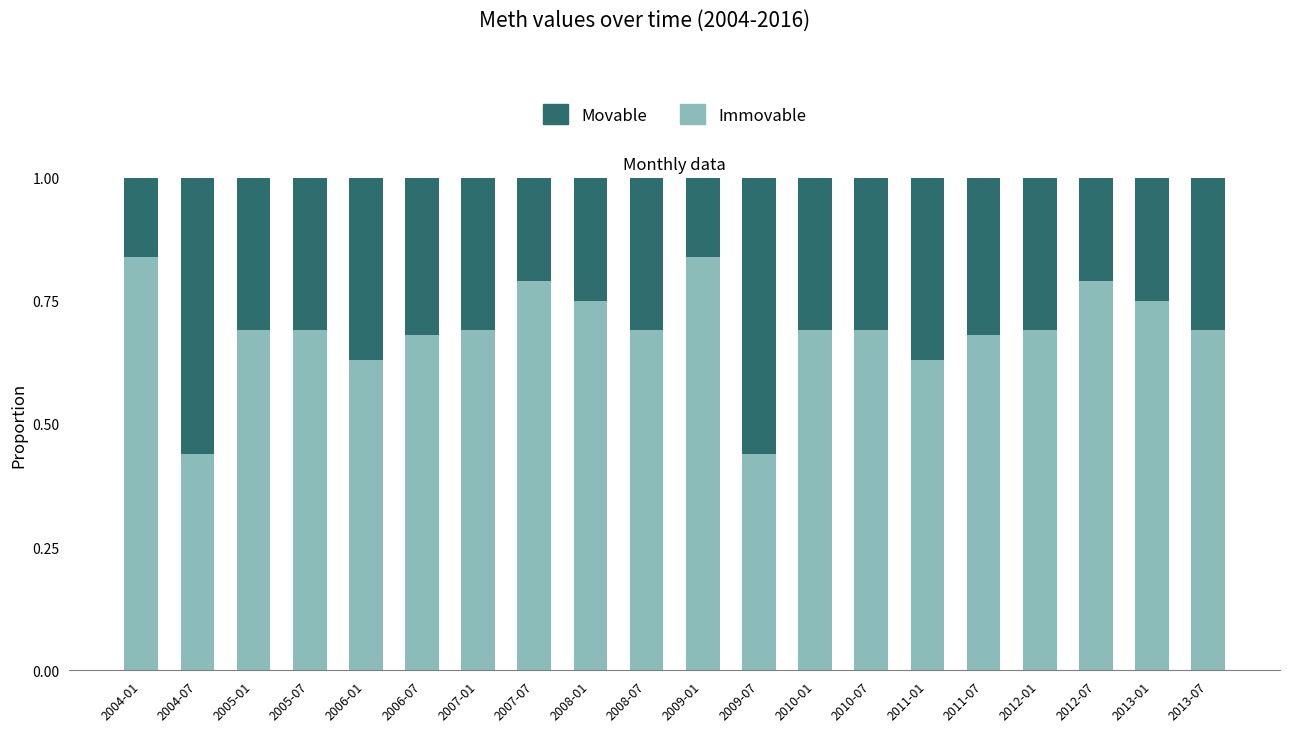

Is it true that Immovable equals 0.3 at 2009-07?

False